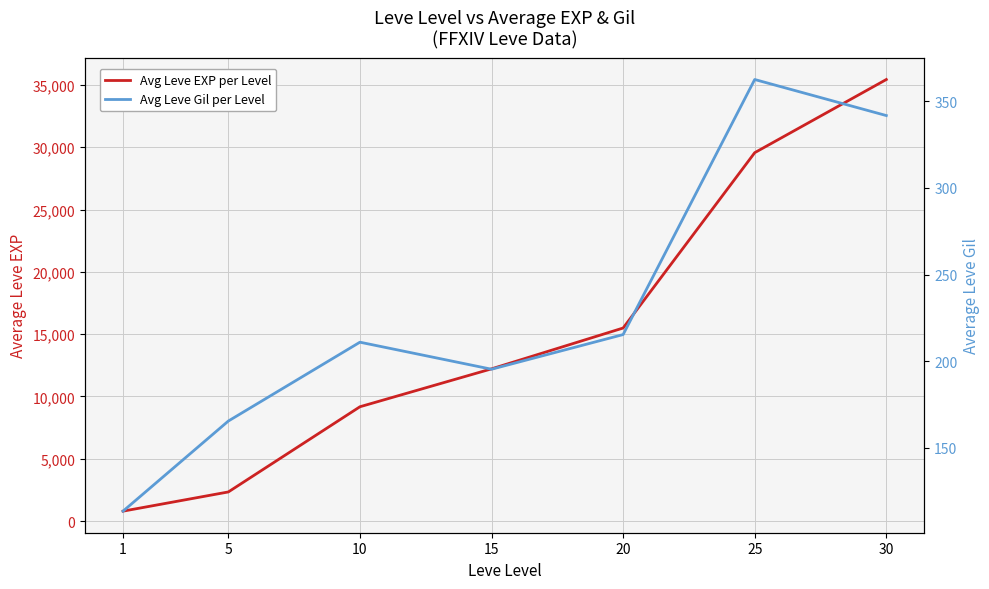

List the series in order of their overall mean, lowest first.

Avg Leve Gil per Level, Avg Leve EXP per Level